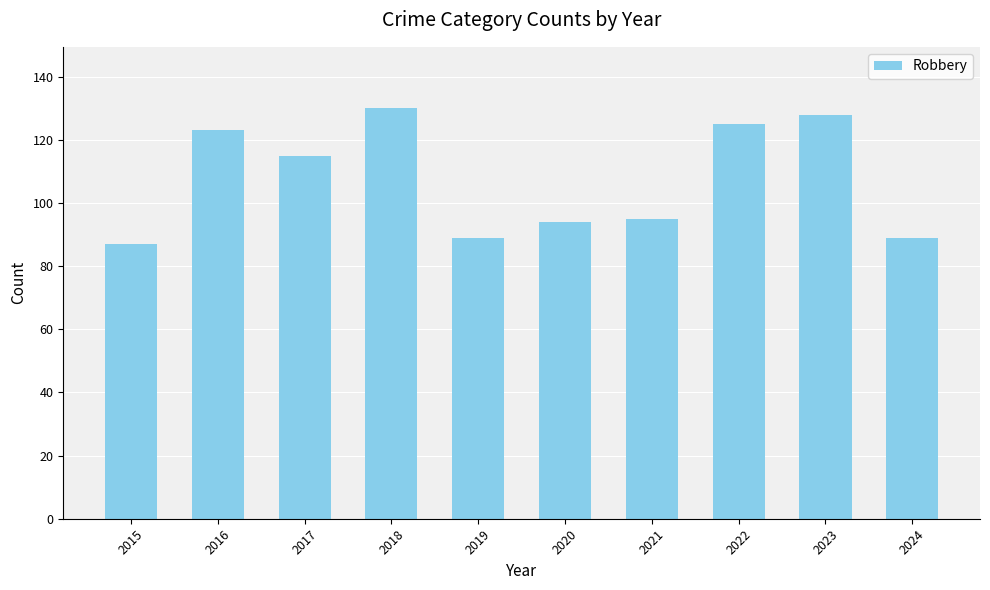

Is it true that the value at 2017 is 61?

False